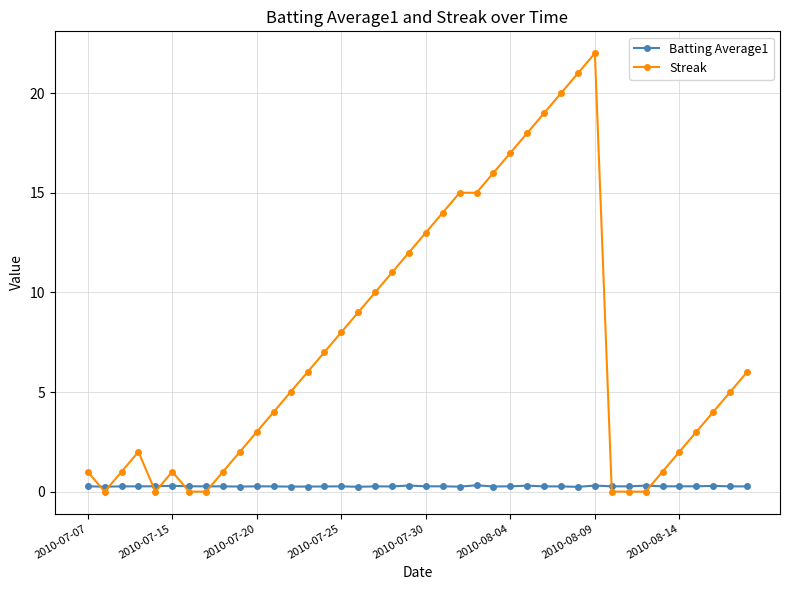

What is the sum of all Batting Average1 values?

10.7